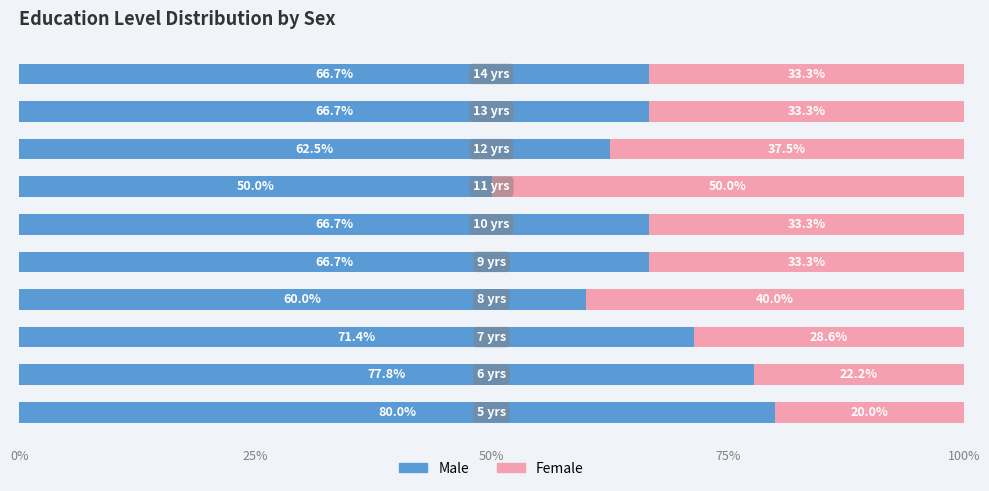

How many distinct data groups are displayed?

2